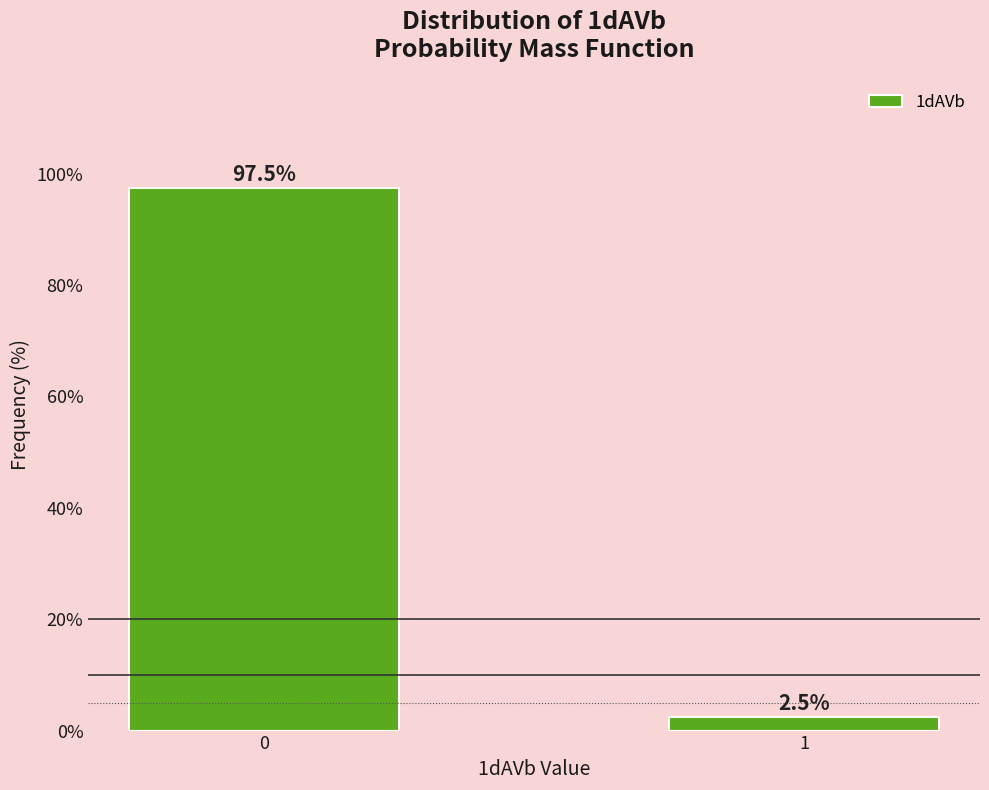

Reading left to right, transcribe all the data shown in this chart.

97.5	2.5